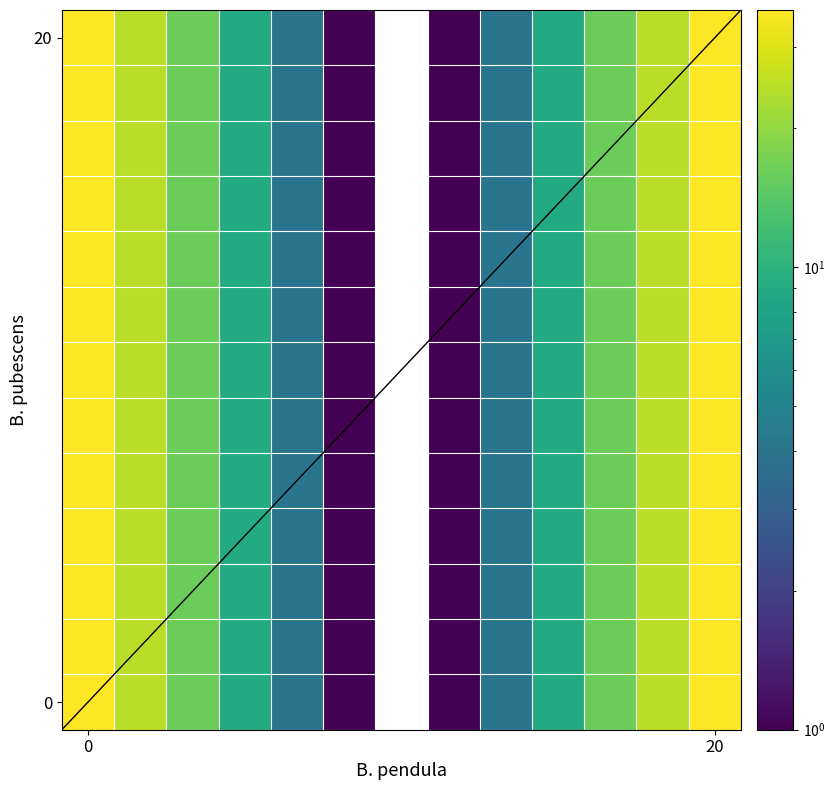

At how many categories does at least one series exceed 8?

8